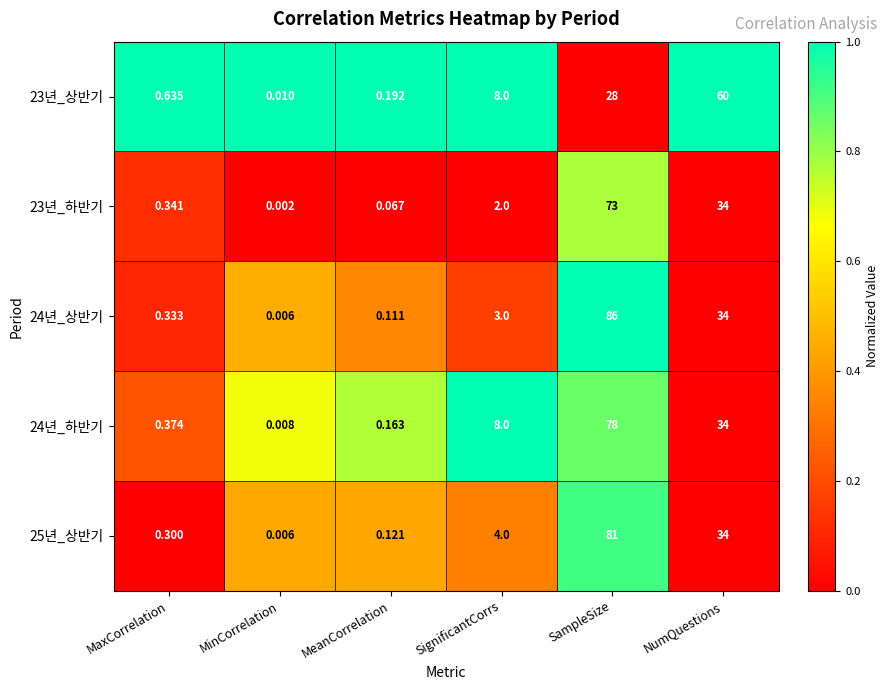

At which category is the sum across all series the highest?

SampleSize